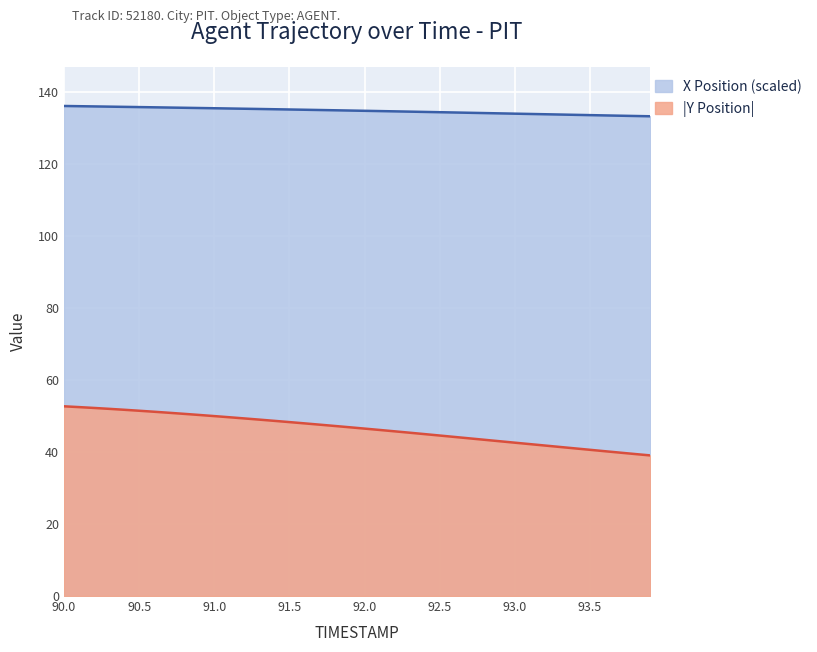

At which category is the sum across all series the highest?

90.0